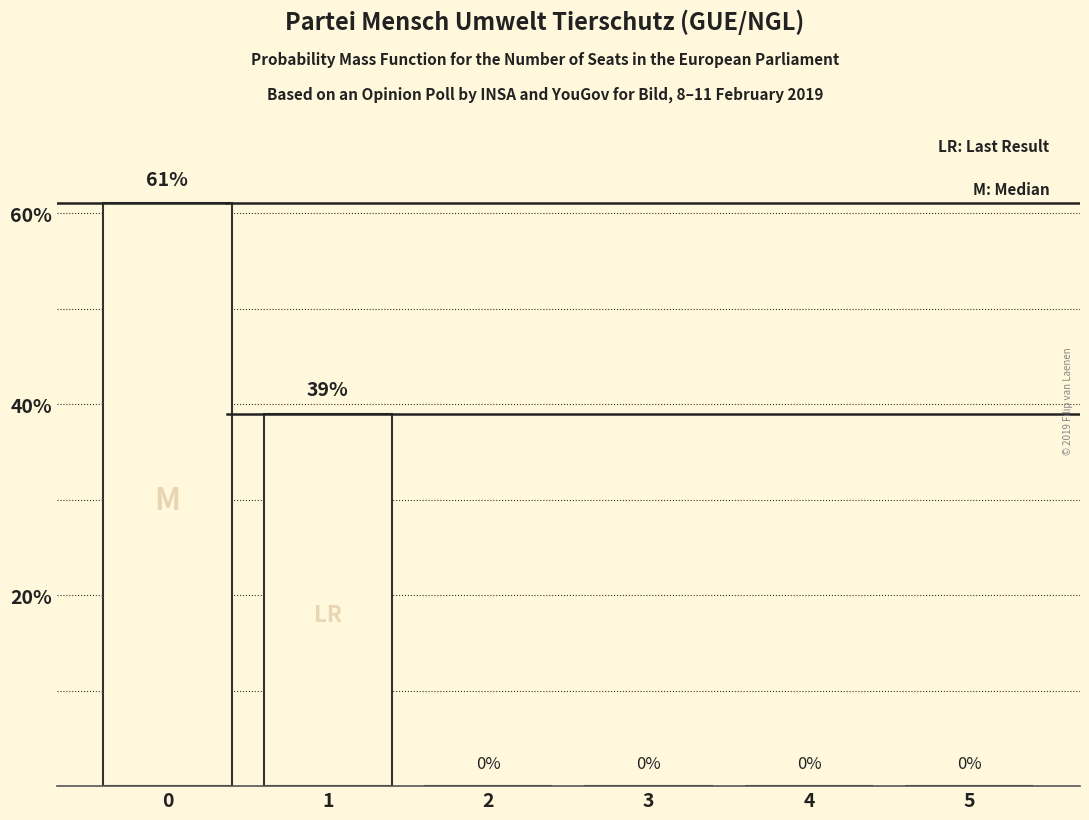

Reading left to right, list all the values displayed in this chart.

0=61	1=39	2=0	3=0	4=0	5=0